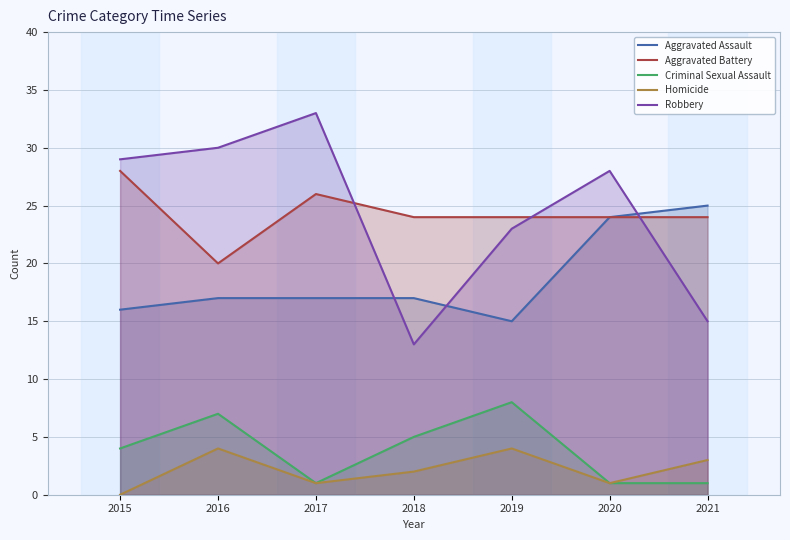

What is the difference between the maximum and minimum values in the Homicide series?

4